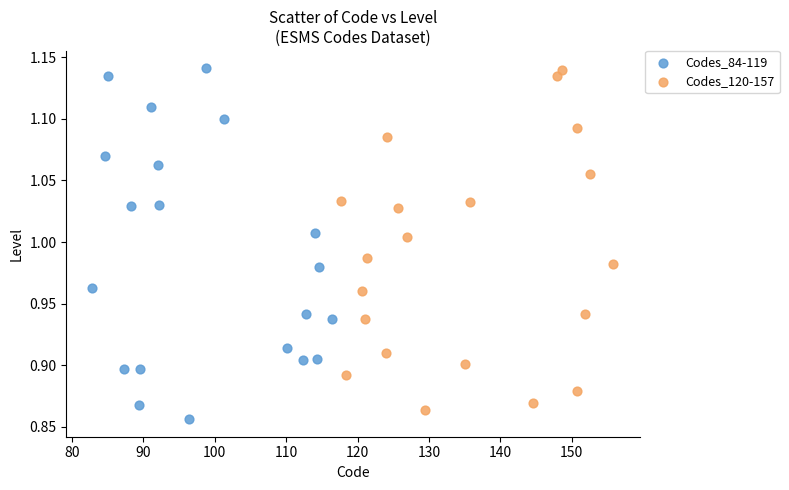

What are all the series names shown in the legend?

Codes_84-119, Codes_120-157